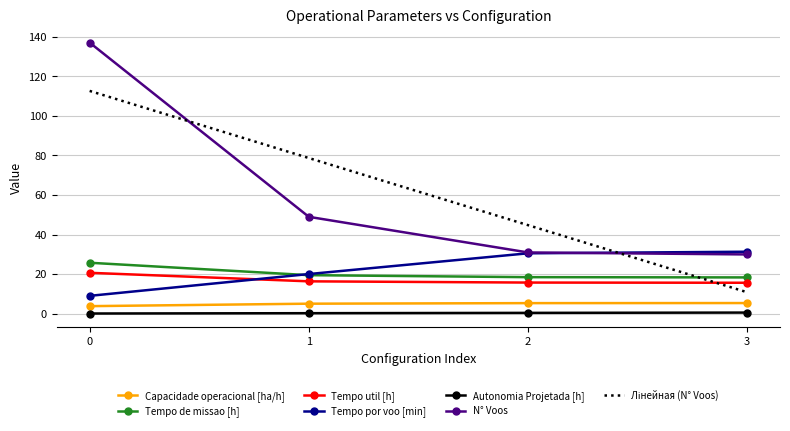

Is it true that Tempo util [h] equals 16.4 at 1?

True